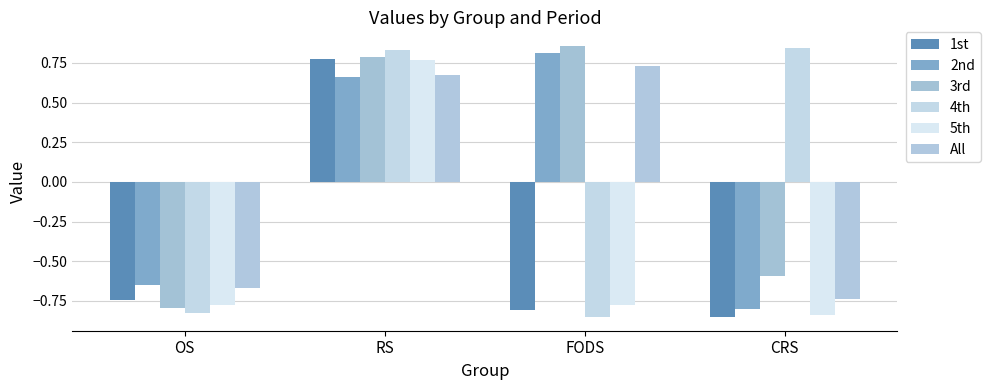

What is the value of the All bar at the 3rd from the left?

0.7